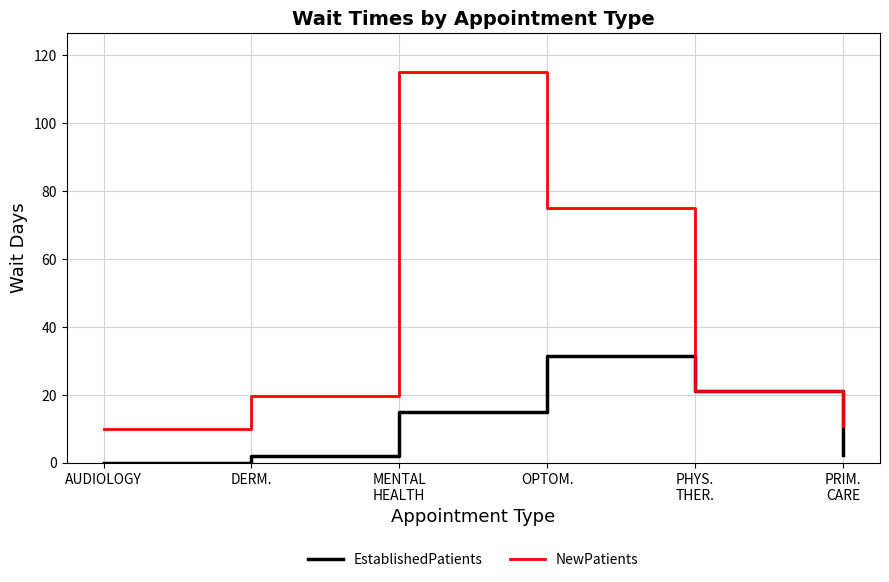

Where is NewPatients nearest to the value 62?

OPTOM.